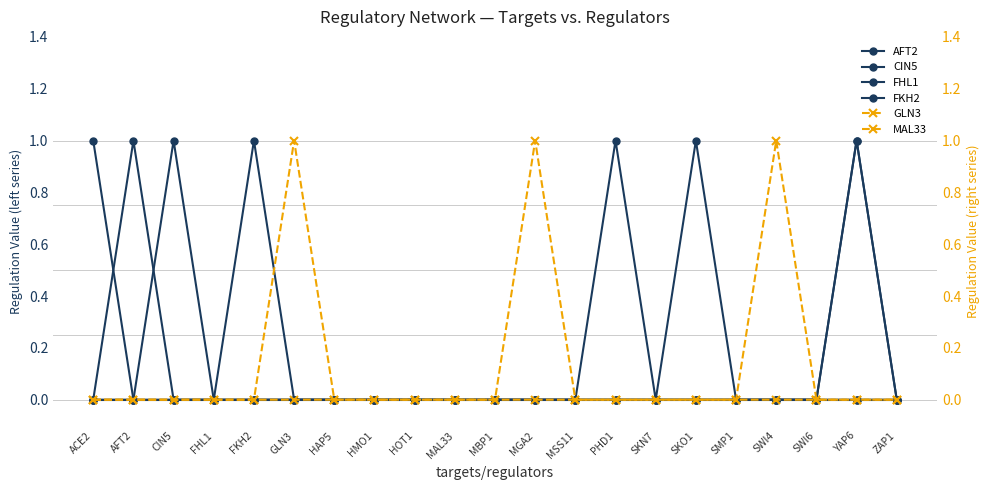

Between SWI4 and ZAP1, which series saw the biggest shift?

MAL33